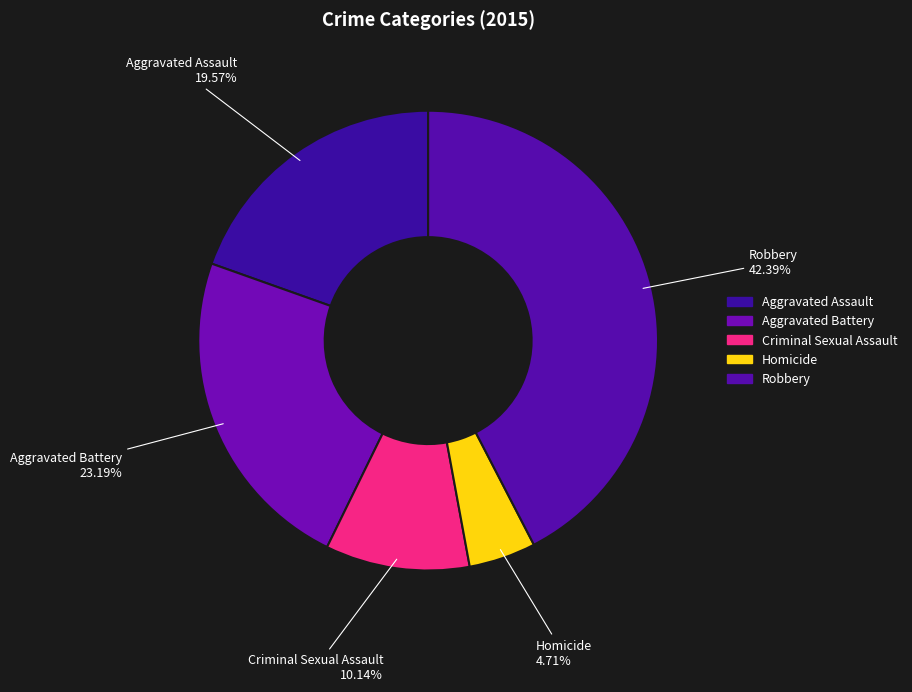

Count the number of slices in the pie.

5